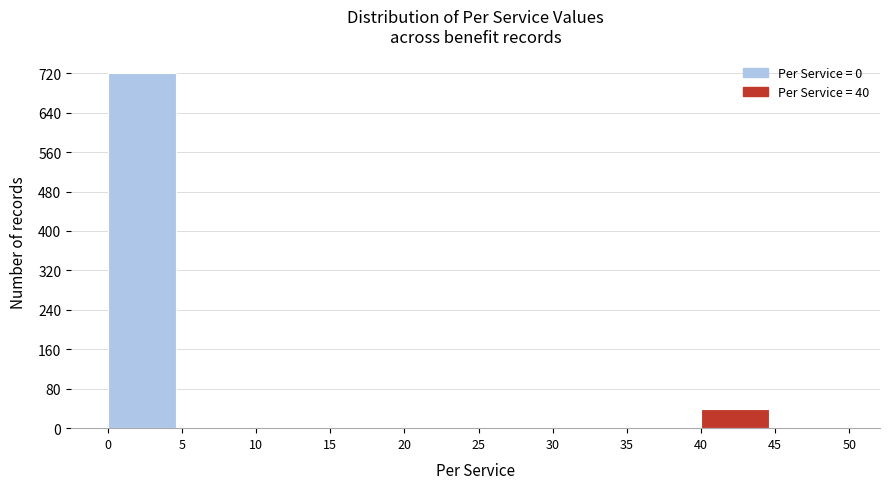

How tall is the bar that spans 0 to 5 on the x-axis? The values are not printed on the chart, so give them approximately, as read against the axis.

720